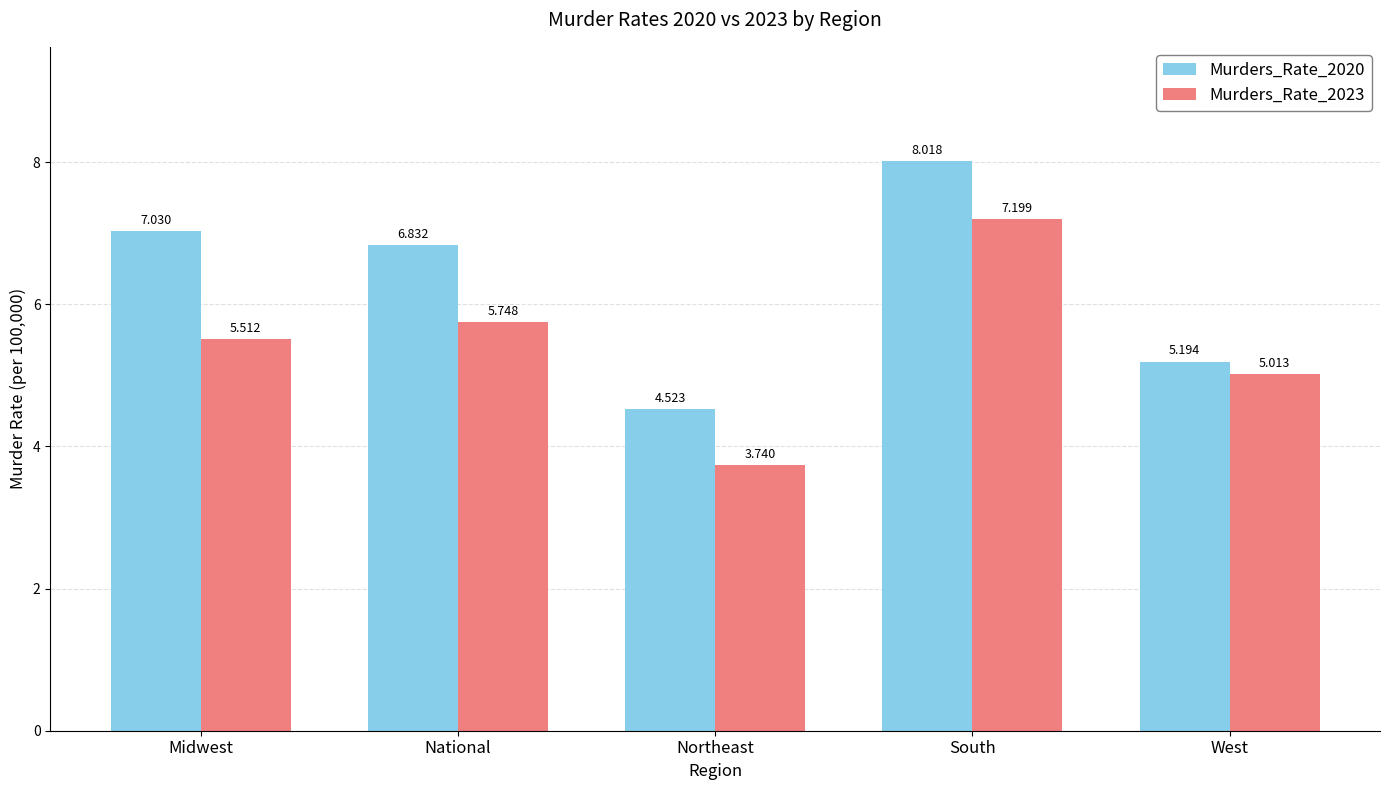

Which category has the highest value in the Murders_Rate_2023 series?

South